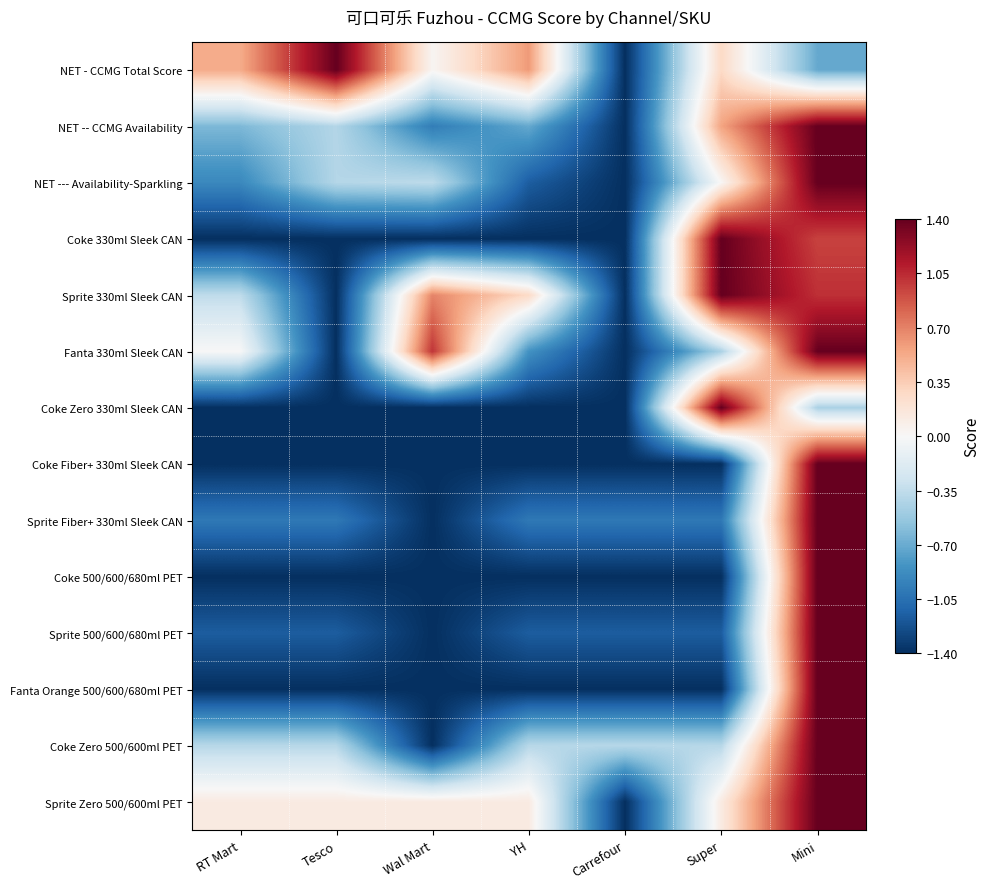

Reading left to right, what are all the values shown in this chart?

NET - CCMG Total Score: RT Mart=0.5	Tesco=1.4	Wal Mart=0.0	YH=0.6	Carrefour=-1.4	Super=0.3	Mini=-0.7
NET -- CCMG Availability: RT Mart=-0.6	Tesco=-0.4	Wal Mart=-1.0	YH=-0.7	Carrefour=-1.4	Super=0.6	Mini=1.4
NET --- Availability-Sparkling: RT Mart=-0.9	Tesco=-0.4	Wal Mart=-0.4	YH=-1.2	Carrefour=-1.4	Super=0.0	Mini=1.4
Coke 330ml Sleek CAN: RT Mart=-1.4	Tesco=-1.4	Wal Mart=-1.4	YH=-1.4	Carrefour=-1.4	Super=1.4	Mini=1.0
Sprite 330ml Sleek CAN: RT Mart=-0.4	Tesco=-1.4	Wal Mart=0.7	YH=0.3	Carrefour=-1.4	Super=1.4	Mini=1.0
Fanta 330ml Sleek CAN: RT Mart=0.0	Tesco=-1.4	Wal Mart=1.0	YH=-0.8	Carrefour=-1.4	Super=-0.4	Mini=1.4
Coke Zero 330ml Sleek CAN: RT Mart=-1.4	Tesco=-1.4	Wal Mart=-1.4	YH=-1.4	Carrefour=-1.4	Super=1.4	Mini=-0.4
Coke Fiber+ 330ml Sleek CAN: RT Mart=-1.4	Tesco=-1.4	Wal Mart=-1.4	YH=-1.4	Carrefour=-1.4	Super=-1.4	Mini=1.4
Sprite Fiber+ 330ml Sleek CAN: RT Mart=-1.0	Tesco=-1.0	Wal Mart=-1.4	YH=-1.0	Carrefour=-1.0	Super=-1.0	Mini=1.4
Coke 500/600/680ml PET: RT Mart=-1.4	Tesco=-1.4	Wal Mart=-1.4	YH=-1.4	Carrefour=-1.4	Super=-1.4	Mini=1.4
Sprite 500/600/680ml PET: RT Mart=-1.2	Tesco=-1.2	Wal Mart=-1.4	YH=-1.2	Carrefour=-1.2	Super=-1.2	Mini=1.4
Fanta Orange 500/600/680ml PET: RT Mart=-1.4	Tesco=-1.4	Wal Mart=-1.4	YH=-1.4	Carrefour=-1.4	Super=-1.4	Mini=1.4
Coke Zero 500/600ml PET: RT Mart=-0.4	Tesco=-0.4	Wal Mart=-1.4	YH=-0.4	Carrefour=-0.4	Super=-0.4	Mini=1.4
Sprite Zero 500/600ml PET: RT Mart=0.1	Tesco=0.1	Wal Mart=0.1	YH=0.1	Carrefour=-1.4	Super=0.1	Mini=1.4